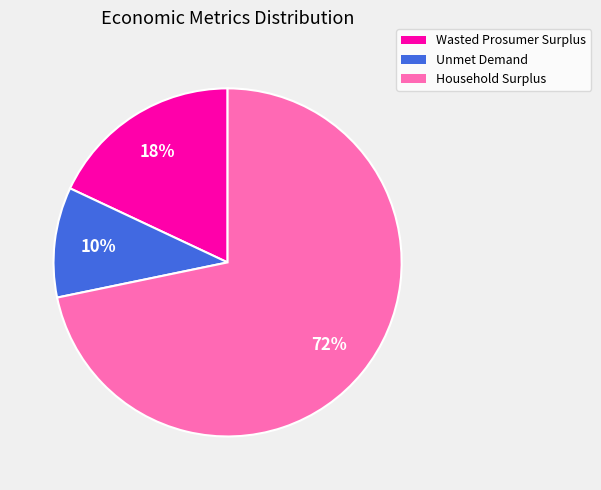

The Wasted Prosumer Surplus slice represents 30% of the pie. True or false?

False